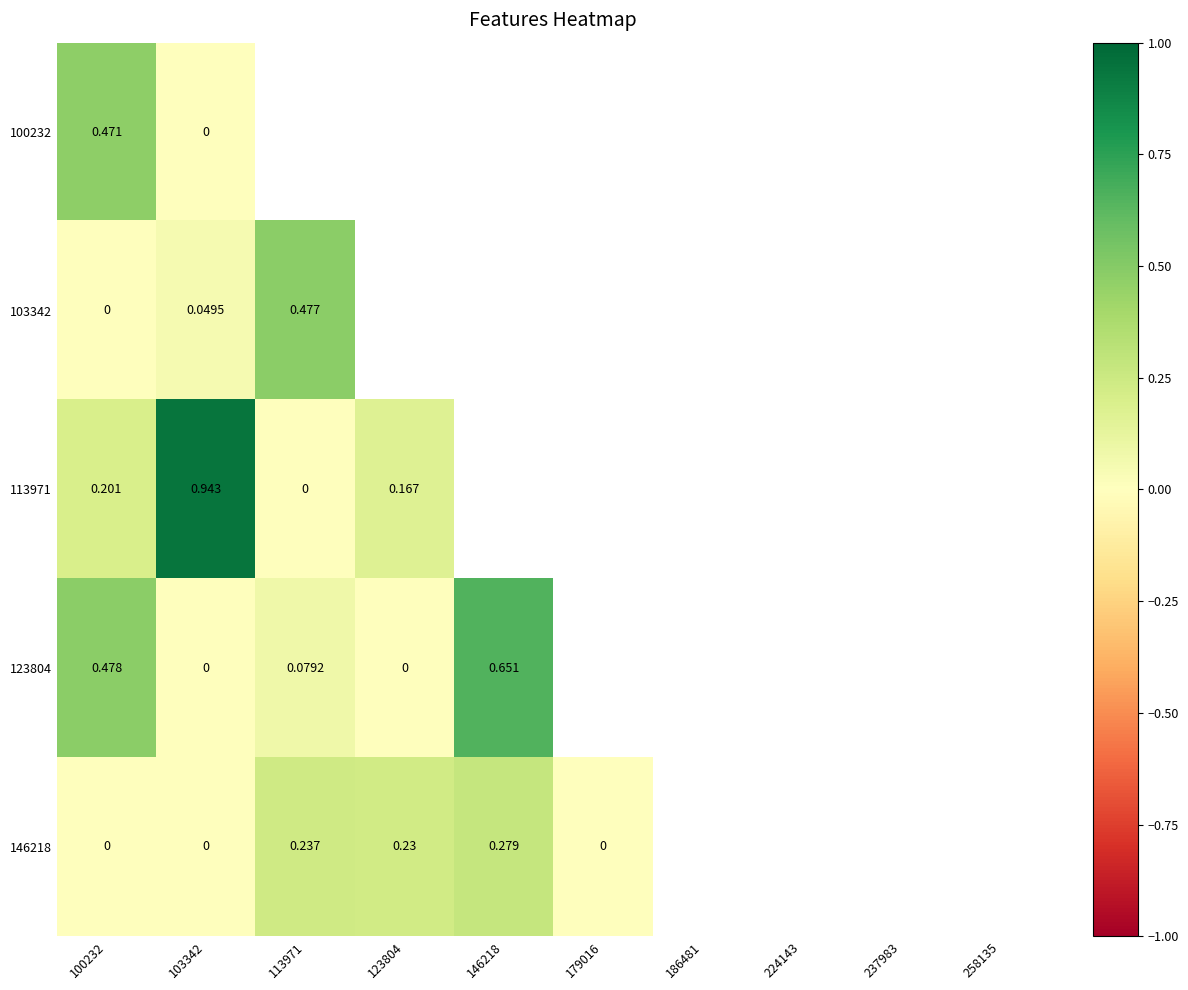

List the labels in order of 113971 value, largest first.

103342, 224143, 258135, 237983, 179016, 100232, 123804, 113971, 146218, 186481